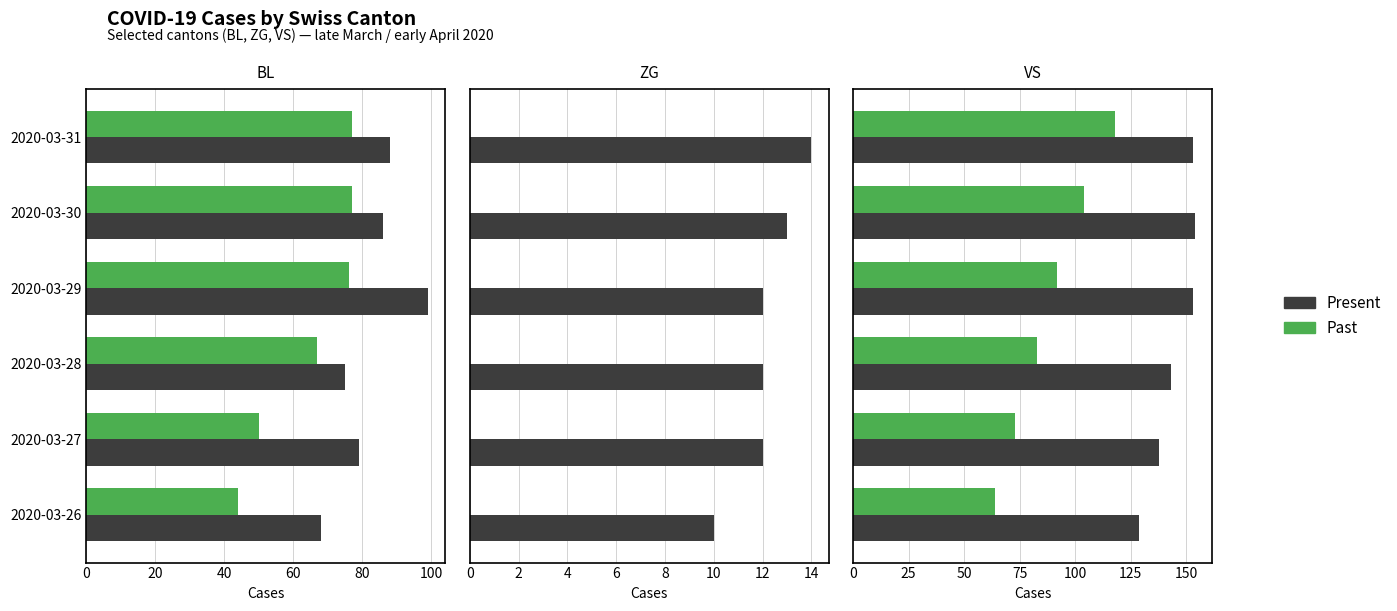

How many data points in Present are less than 153?

3